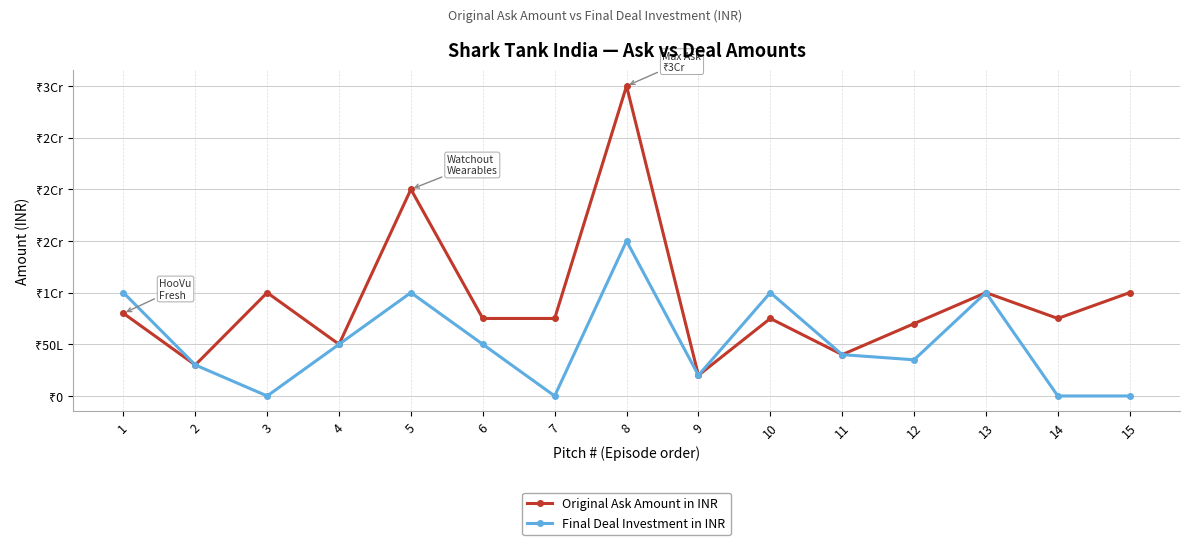

List the series in order of their overall mean, lowest first.

Final Deal Investment in INR, Original Ask Amount in INR